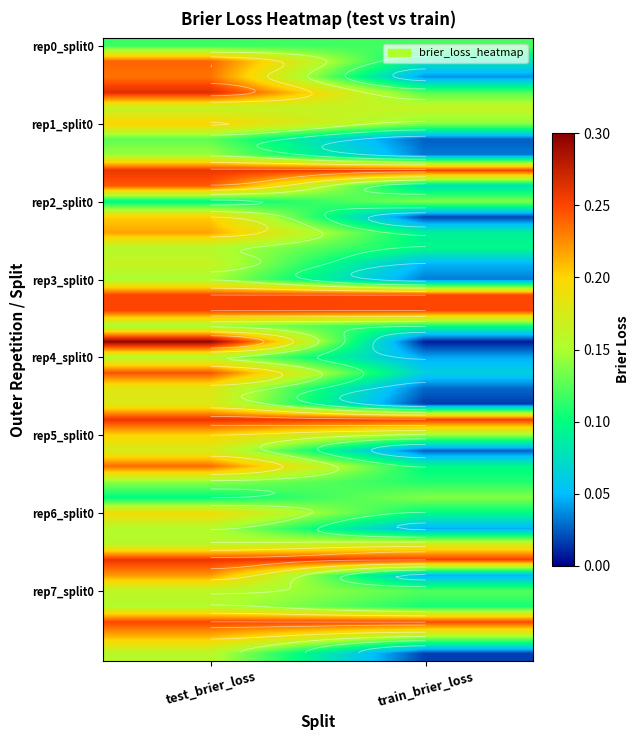

At how many categories does at least one series exceed 0?

2